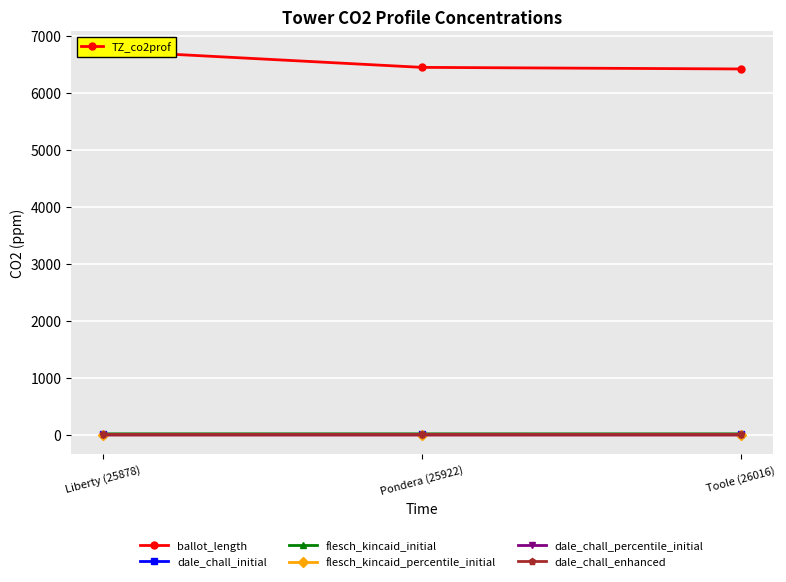

At how many categories does at least one series exceed 5063?

3